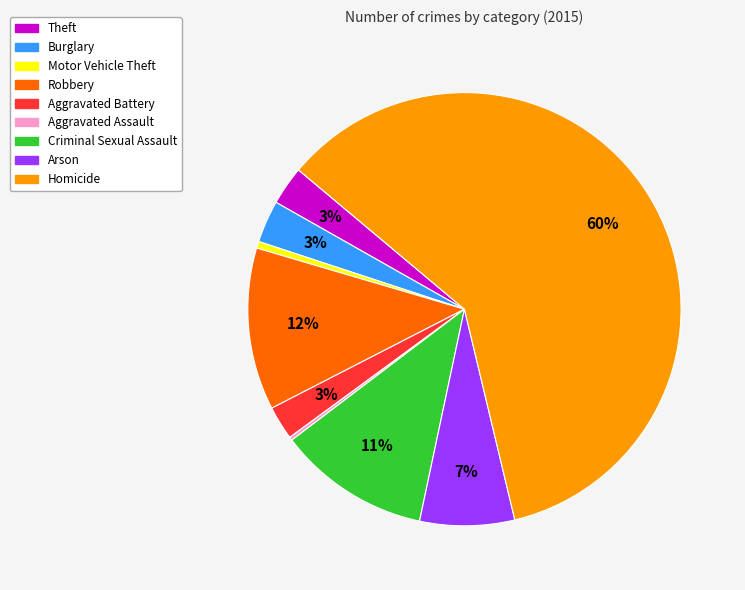

Is there any slice that represents more than half of the pie?

Yes